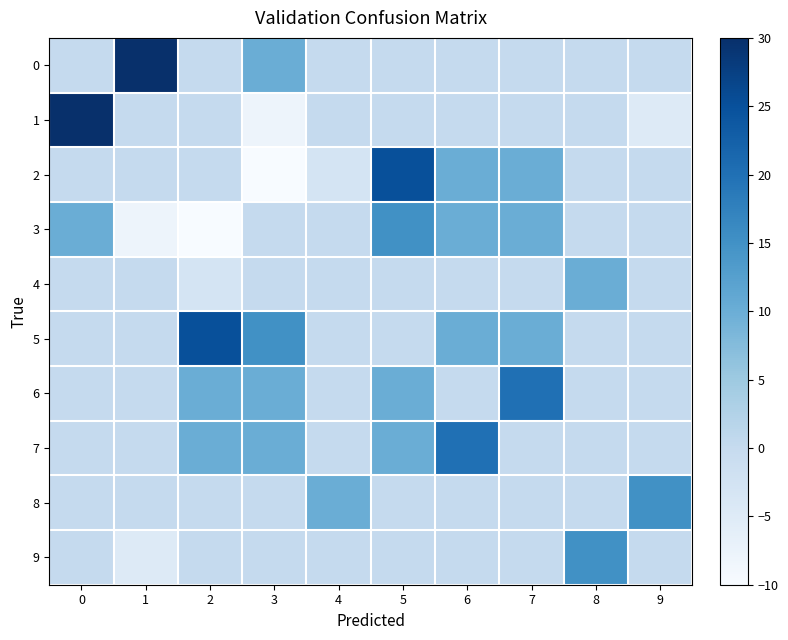

Which category has the highest value across all series?

1